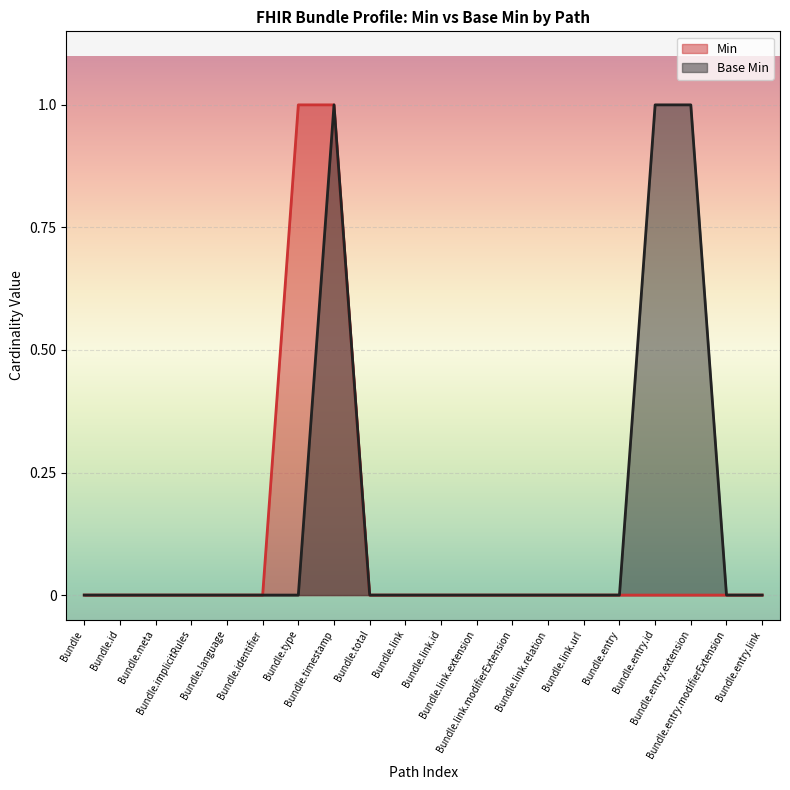

Reading left to right, transcribe all the data shown in this chart.

Min: 0	0	0	0	0	0	1	1	0	0	0	0	0	0	0	0	0	0	0	0
Base Min: 0	0	0	0	0	0	0	1	0	0	0	0	0	0	0	0	1	1	0	0